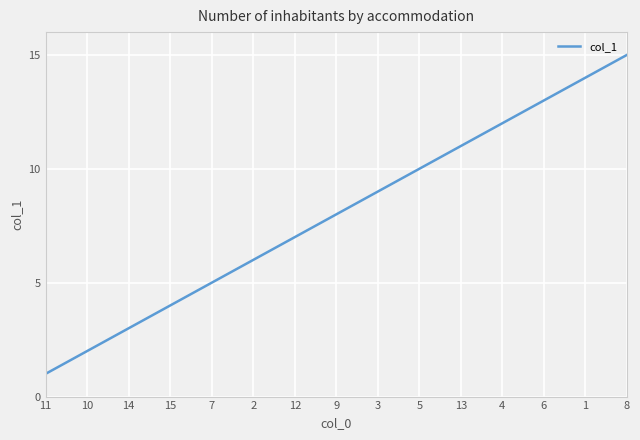

What is the greatest value displayed?

15.0